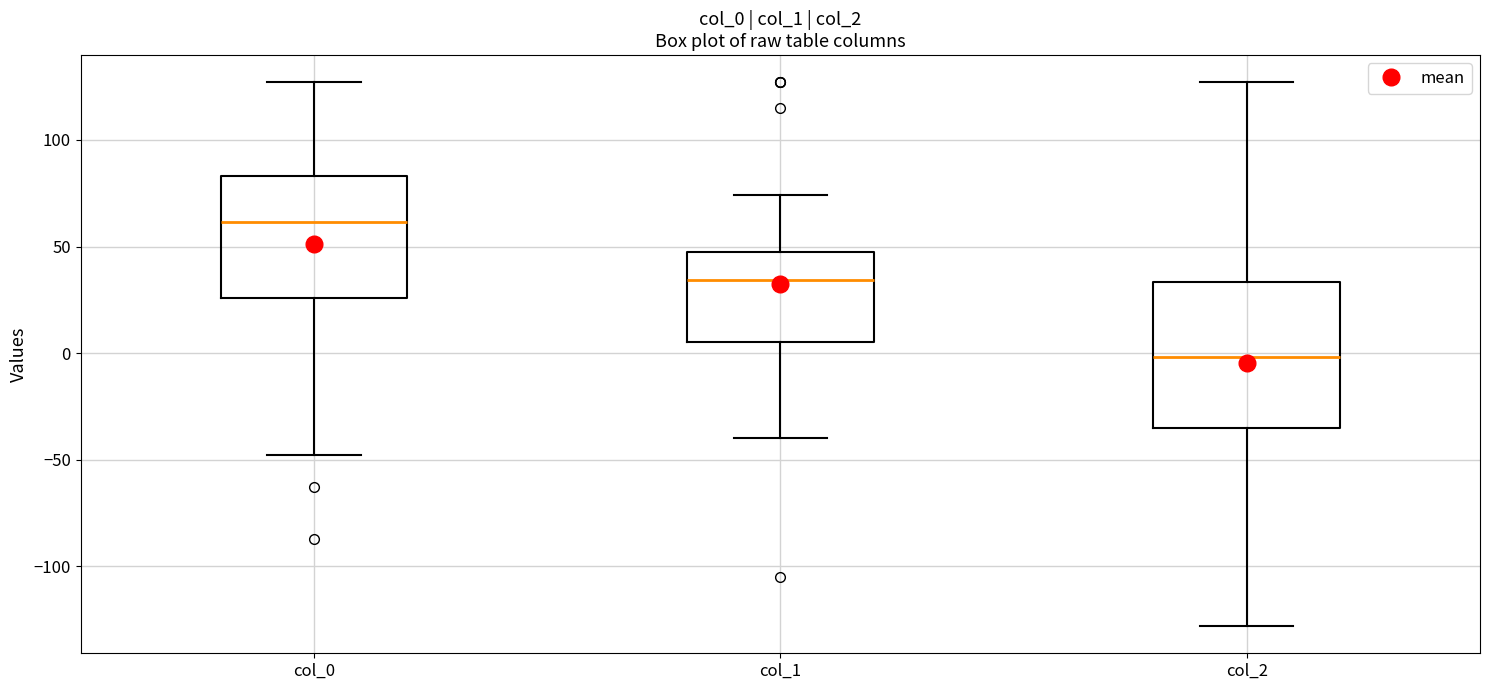

Reading left to right, transcribe this box plot: for each box, give where its median line is, the range the box spans, and where its two whiskers end, as read against the y-axis. The values are not printed on the chart, so give them approximately, as read against the axis.

col_0: median 60, box 25 to 85, whiskers -50 to 125
col_1: median 35, box 5 to 45, whiskers -40 to 75
col_2: median 0, box -35 to 35, whiskers -130 to 125